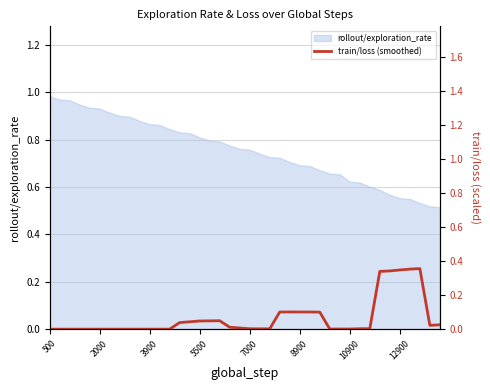

The value of rollout/exploration_rate at 12900 is 0.7. True or false?

False